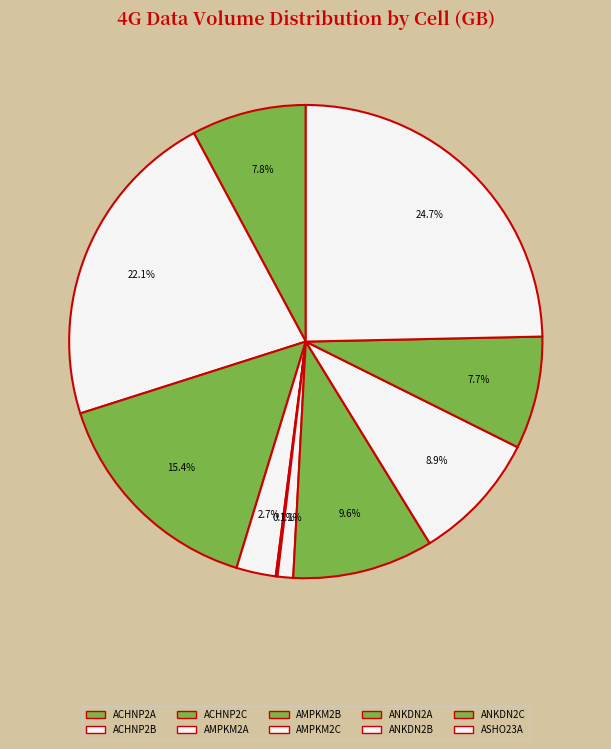

To the nearest percent, what percentage of the pie is ASHO23A?

25%